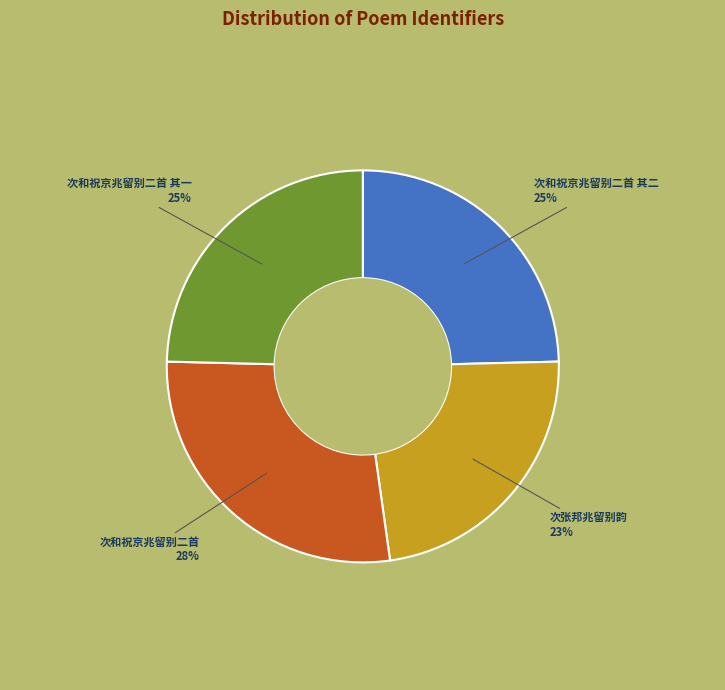

Is the sum of 次和祝京兆留别二首 and 次和祝京兆留别二首 其一 greater than half?

Yes